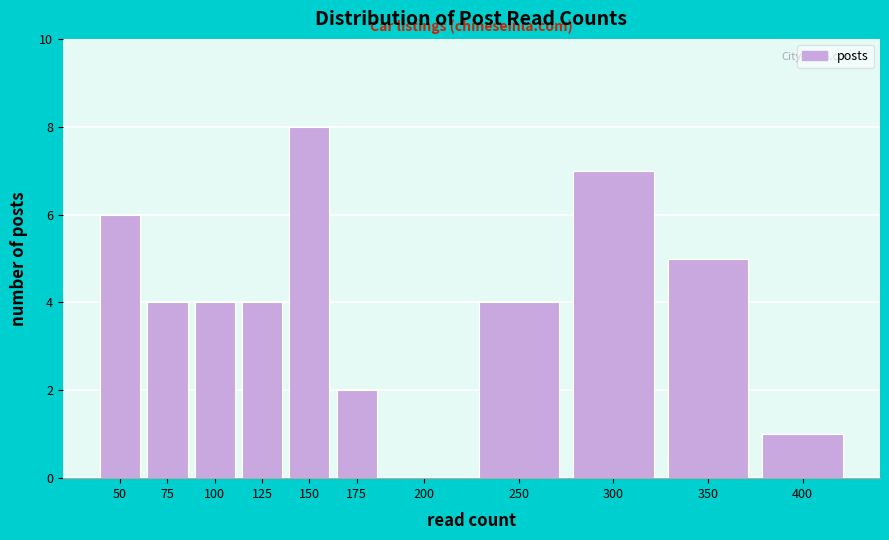

Reading right to left, list all the values displayed in this chart.

400=1	350=5	300=7	250=4	200=0	175=2	150=8	125=4	100=4	75=4	50=6